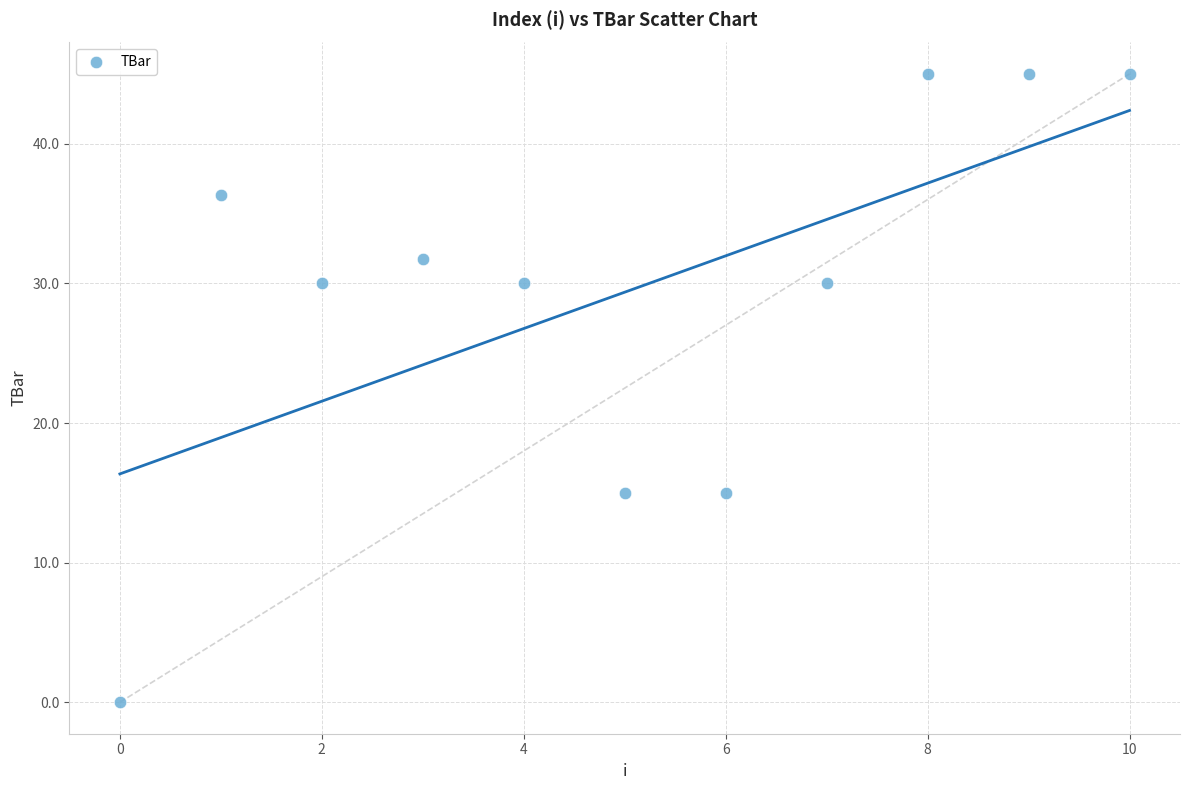

What is the average Y value?

29.4